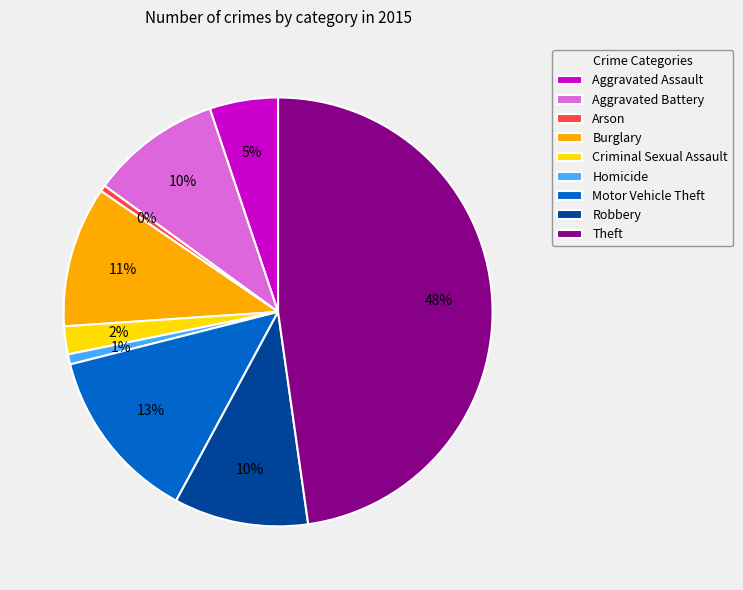

Do Homicide and Aggravated Battery together represent more than half of the pie?

No